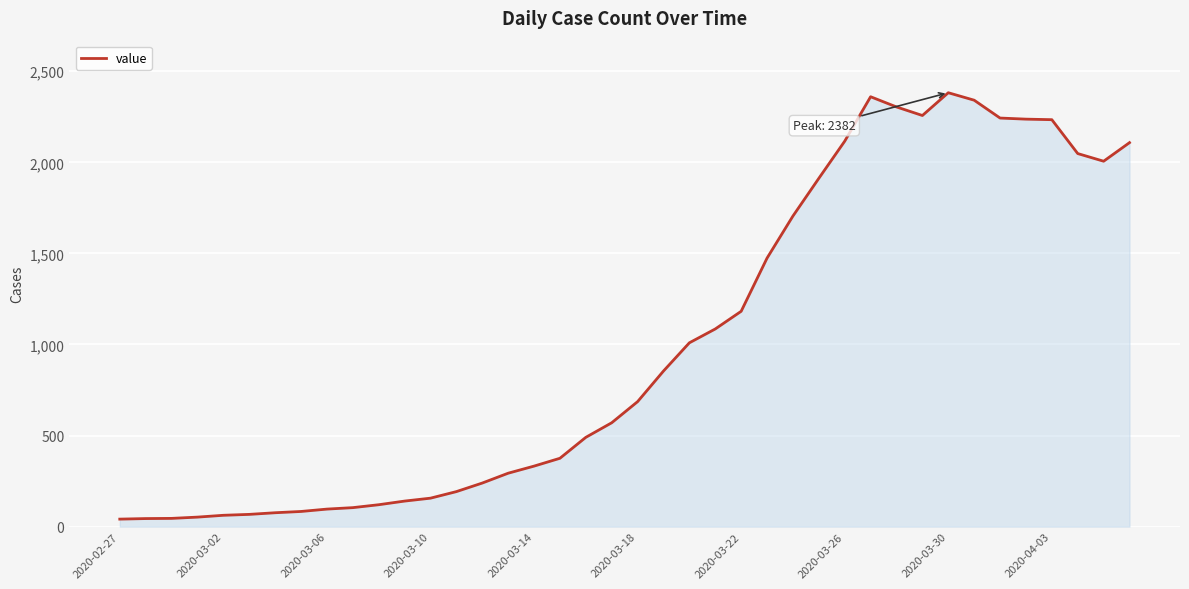

What is the difference between the maximum and minimum values?

2341